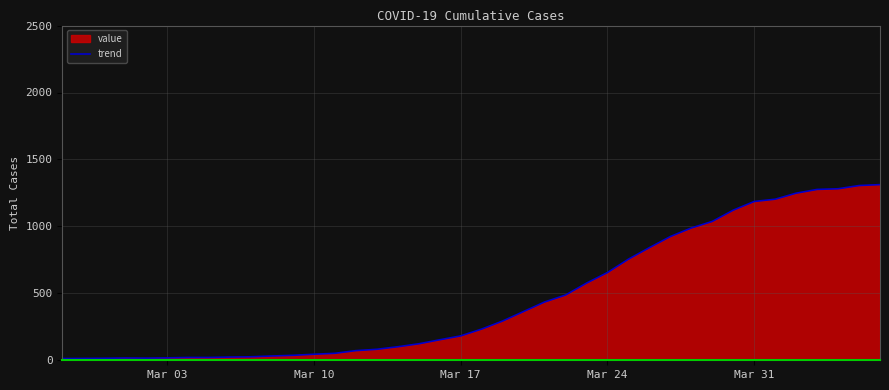

Is it true that the value at Mar 31 is 1186?

True